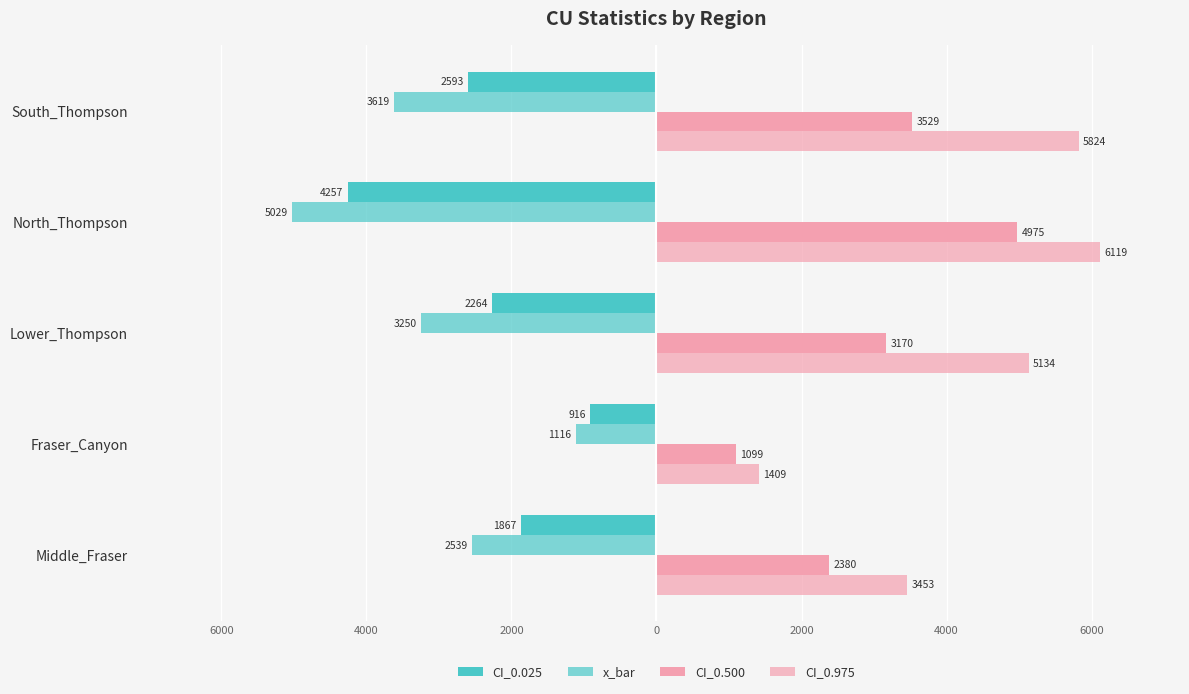

Reading right to left, transcribe all the data shown in this chart.

CI_0.025: -2592.8	-4256.7	-2264.1	-916.0	-1866.9
x_bar: -3619.2	-5029.2	-3250.3	-1115.6	-2538.8
CI_0.500: 3529.3	4974.5	3170.1	1099.3	2379.9
CI_0.975: 5824.4	6118.6	5134.4	1409.0	3453.5